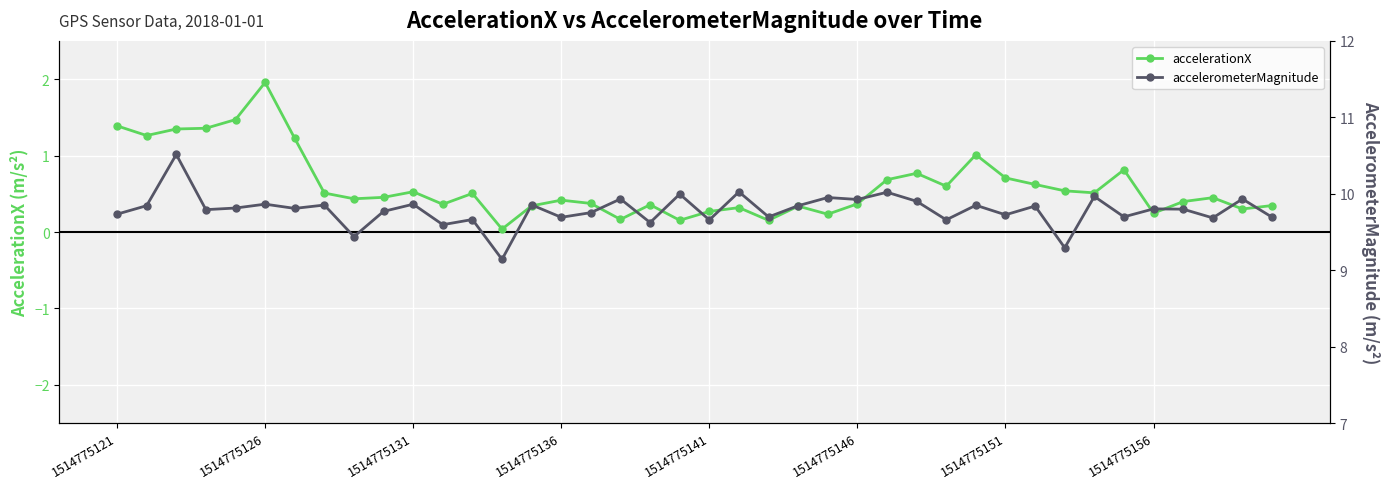

What is the maximum value for accelerationX?

2.0